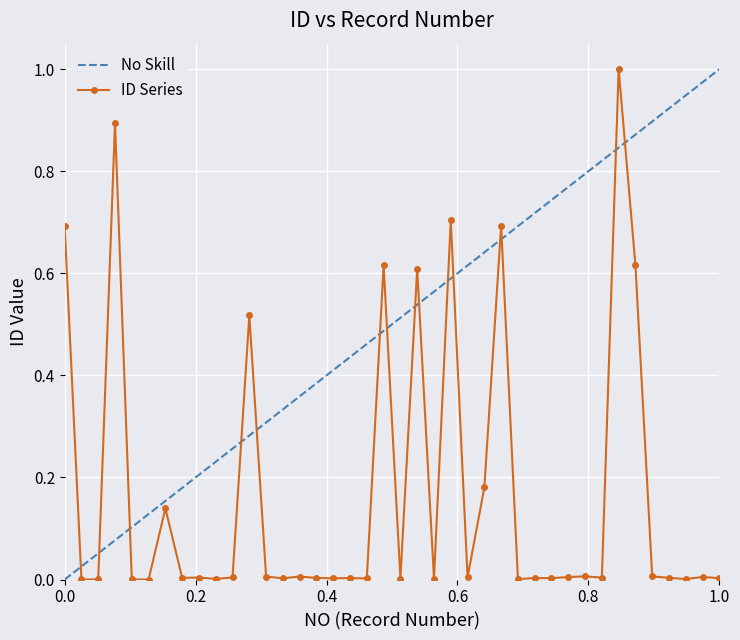

How many interior local peaks (higher than both neighbors) does the data have?

14